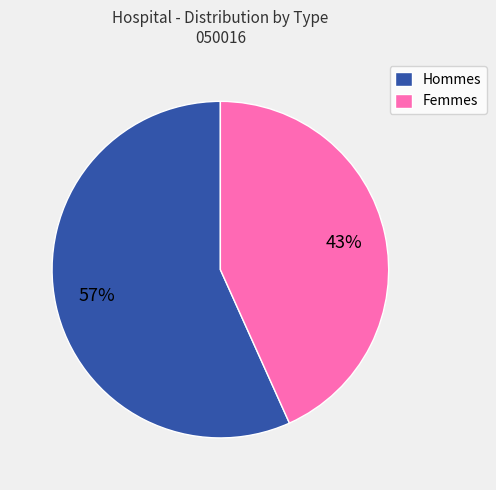

The Hommes slice represents 57% of the pie. True or false?

True